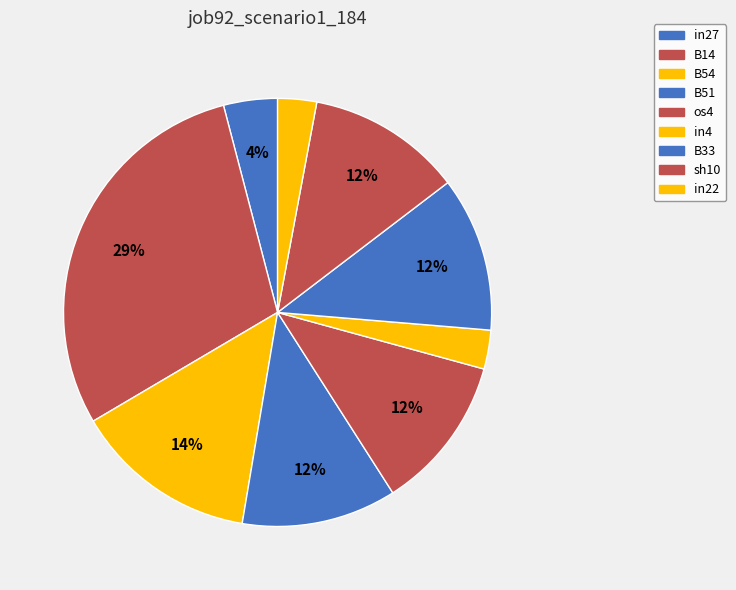

How many slices are in this pie chart?

9